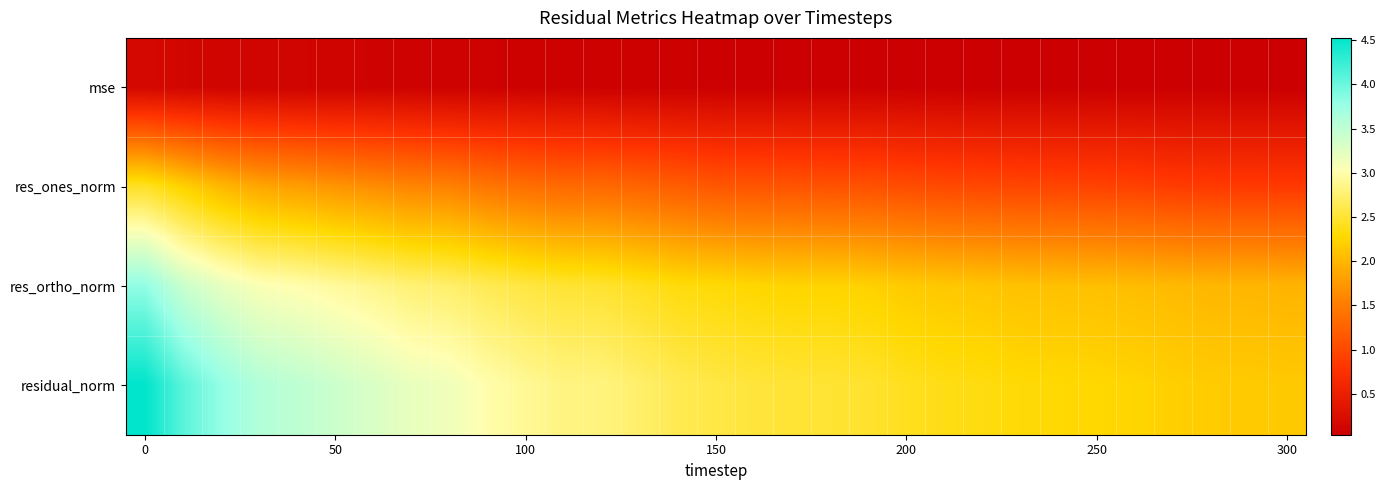

Which series has the widest spread of values?

residual_norm